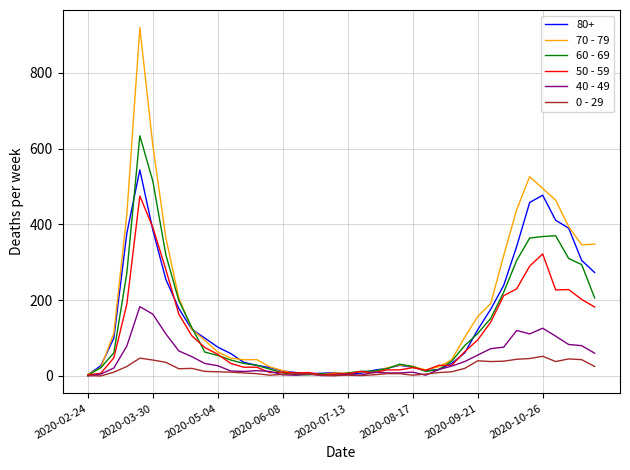

Rank the series by their maximum value, from highest to lowest.

70 - 79, 60 - 69, 80+, 50 - 59, 40 - 49, 0 - 29